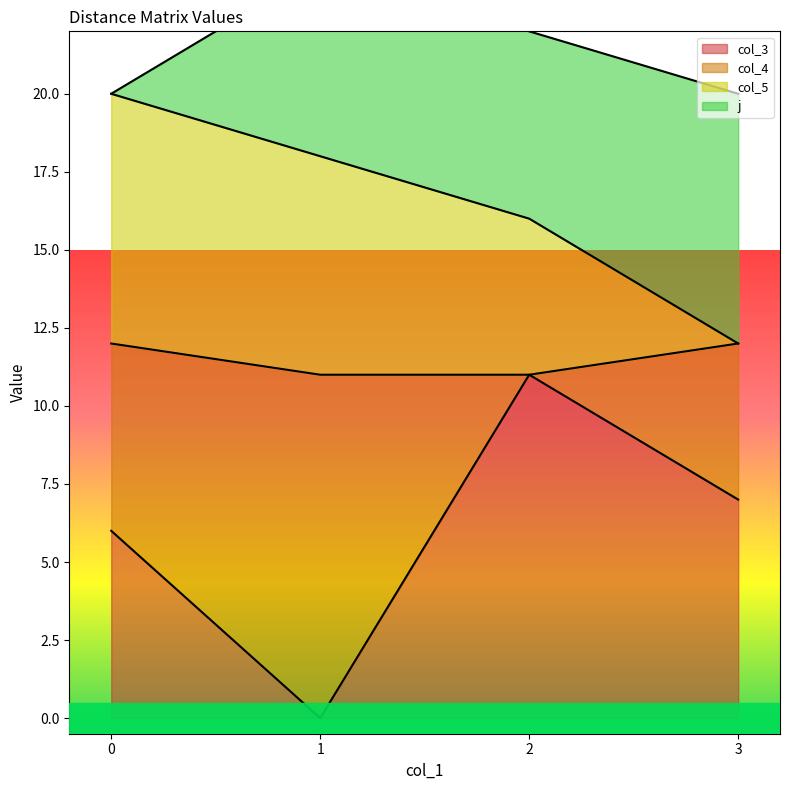

Rank the categories by col_3 value from lowest to highest.

1, 0, 3, 2